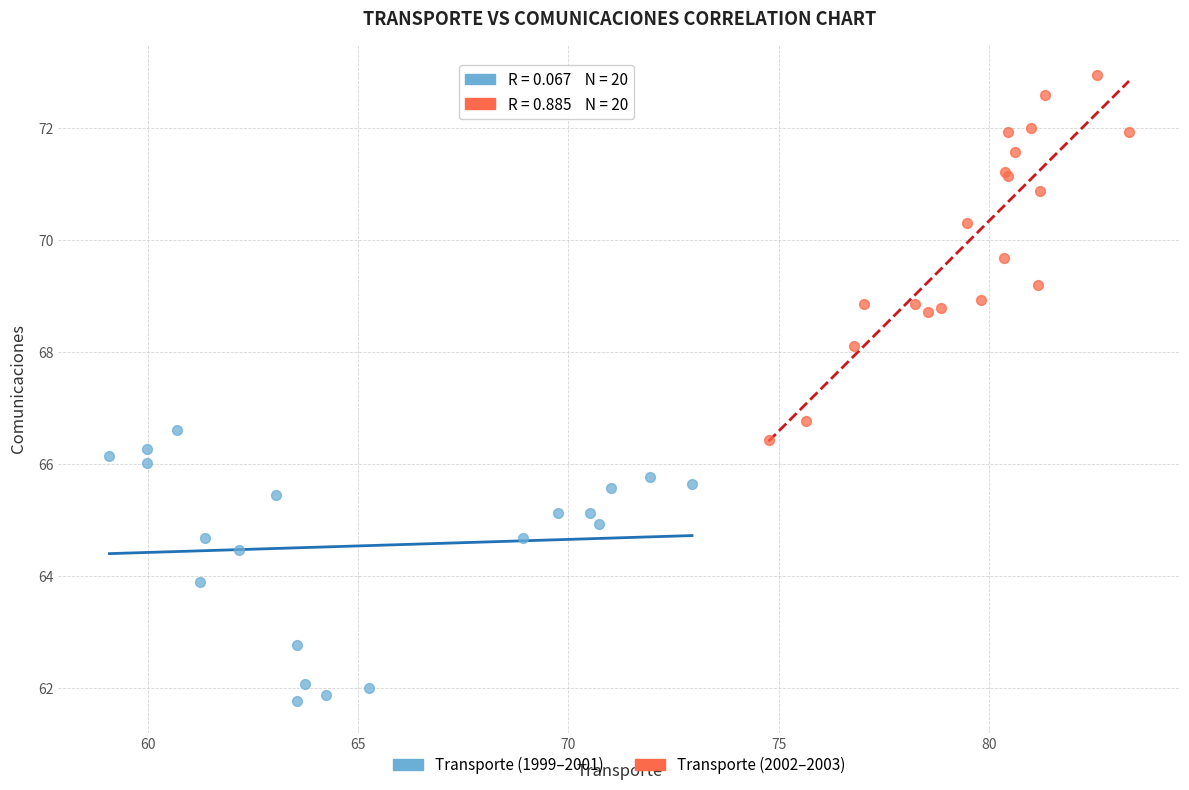

Which series has the widest spread of Y values?

Transporte (2002–2003)